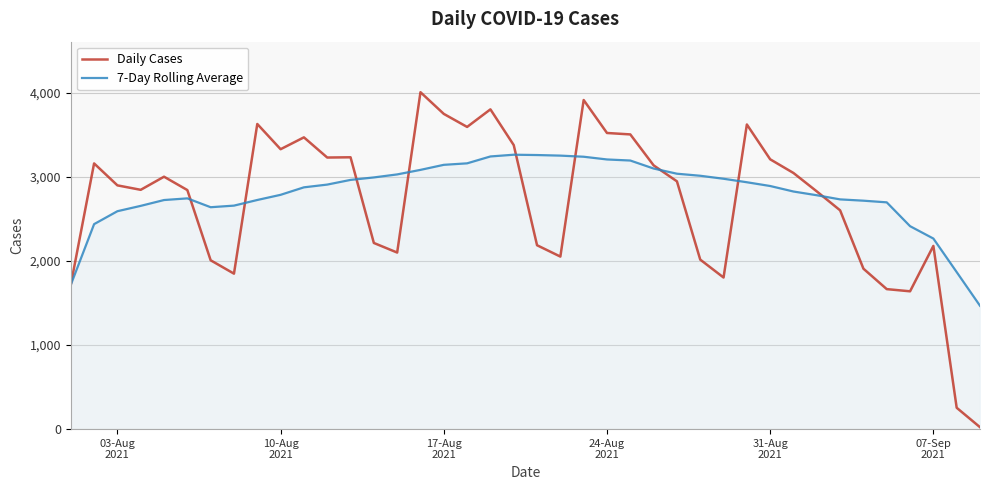

List the series in order of their peak value, lowest first.

7-Day Rolling Average, Daily Cases